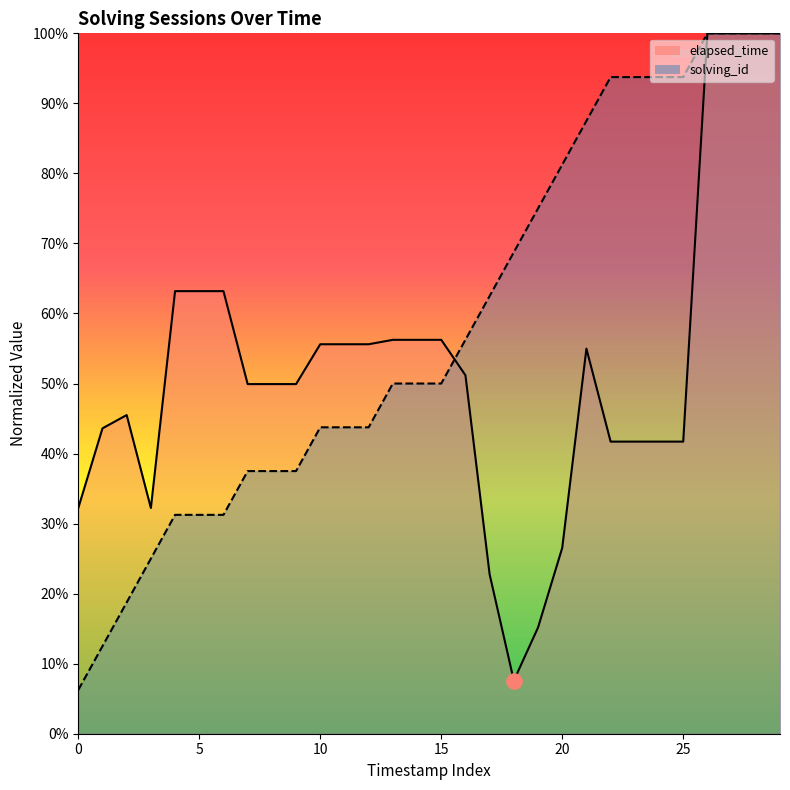

At which category is the sum across all series the highest?

26